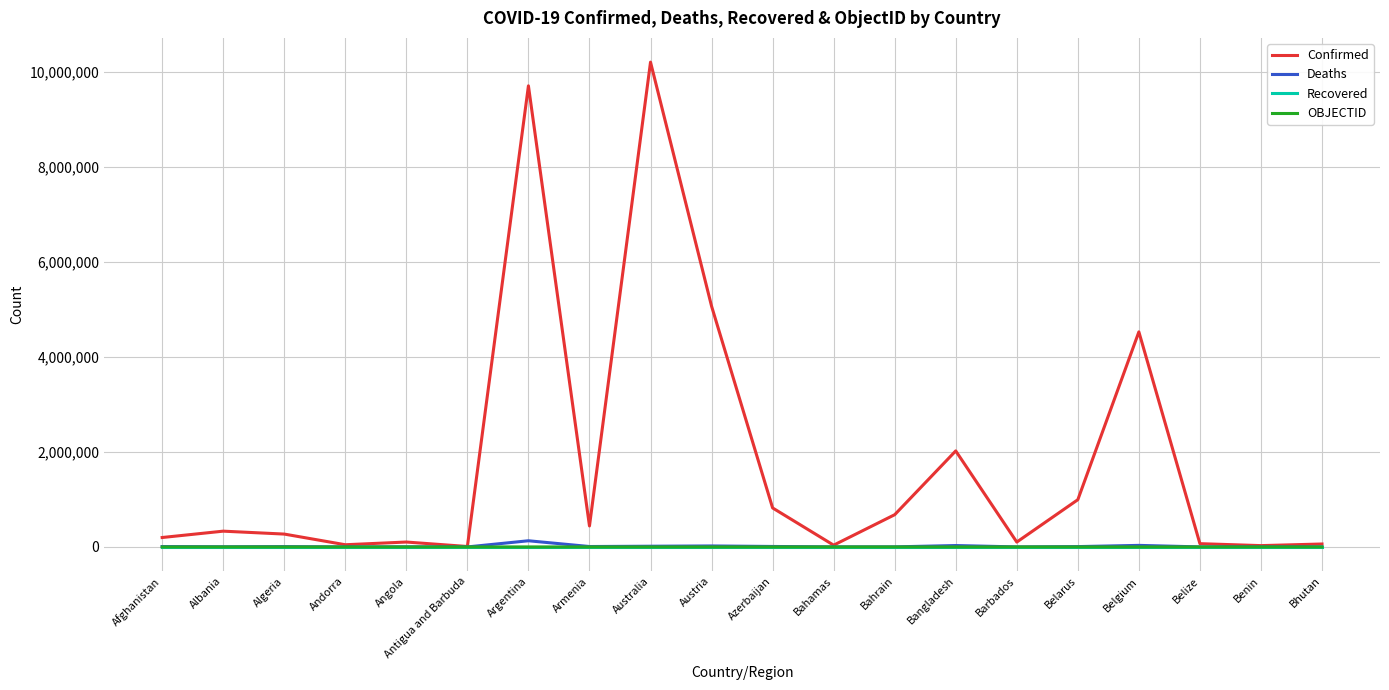

Which series has the largest total across all categories?

Confirmed